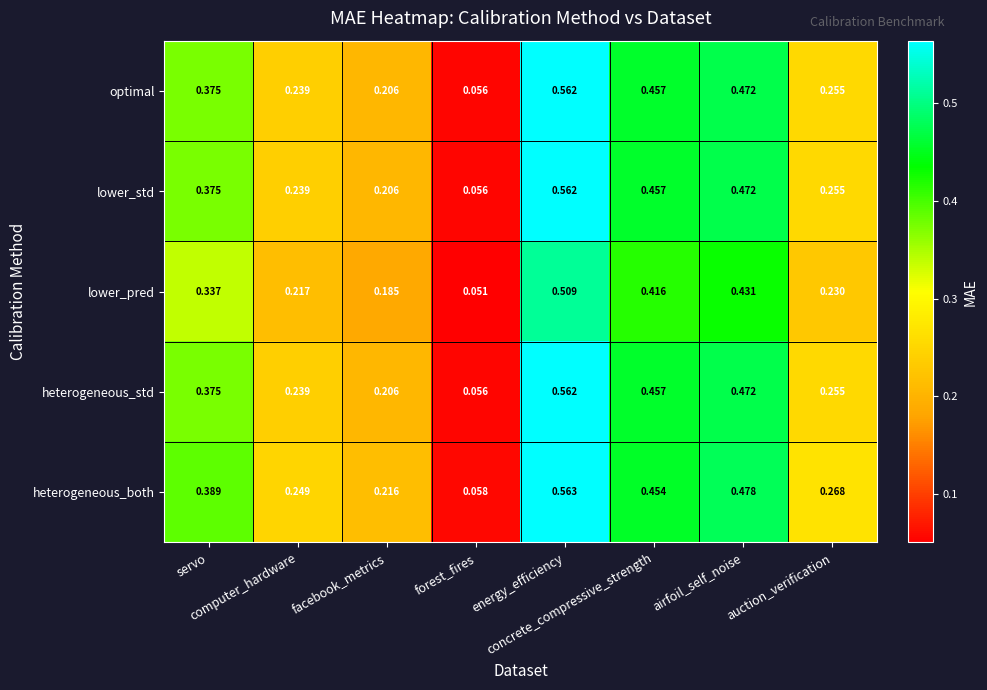

Which series has the largest total across all categories?

heterogeneous_both